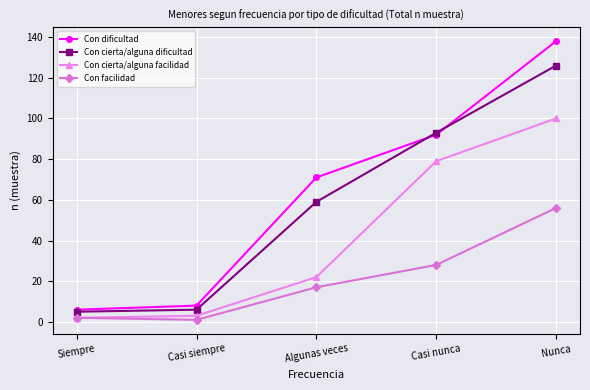

What is the difference between the maximum and minimum values in the Con cierta/alguna dificultad series?

121